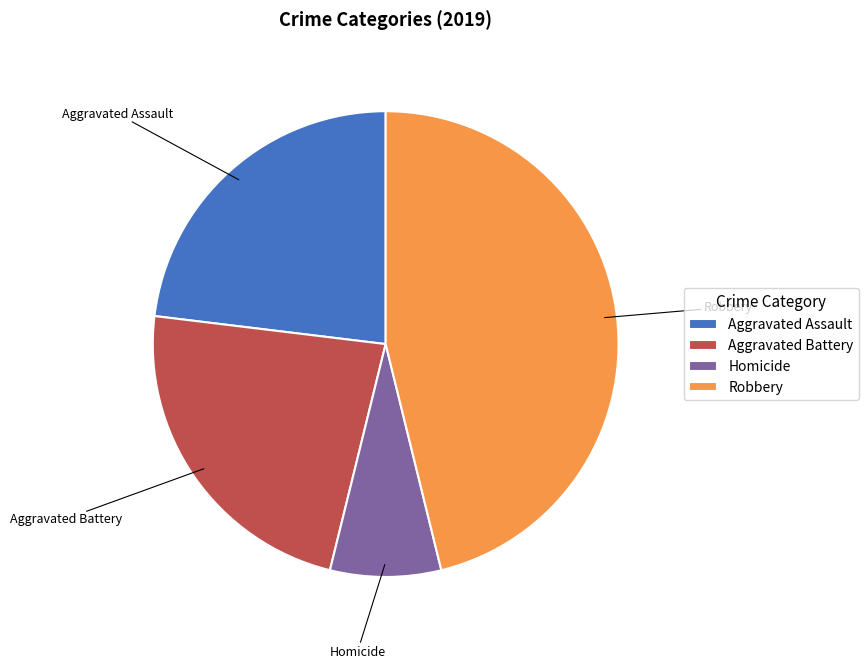

True or false: Homicide accounts for 8% of the total.

True